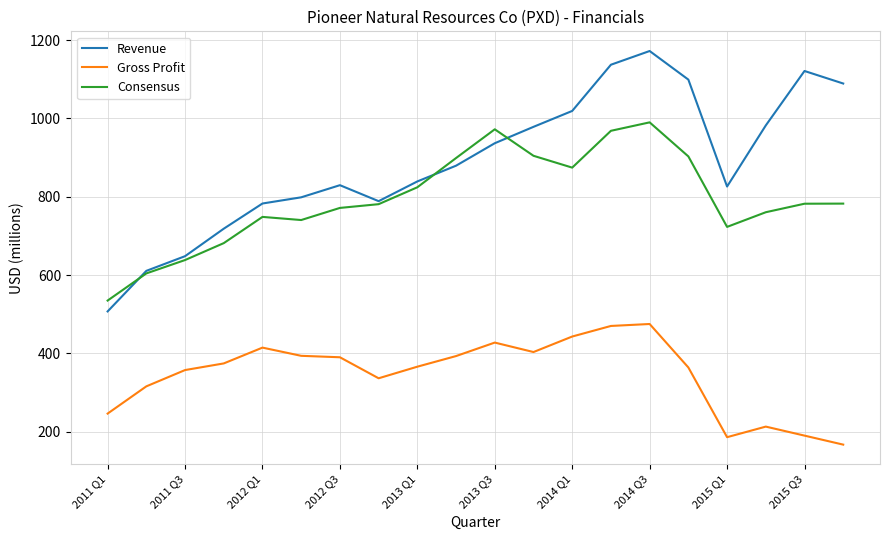

In Revenue, how many points are higher than both neighbors (excluding endpoints)?

3